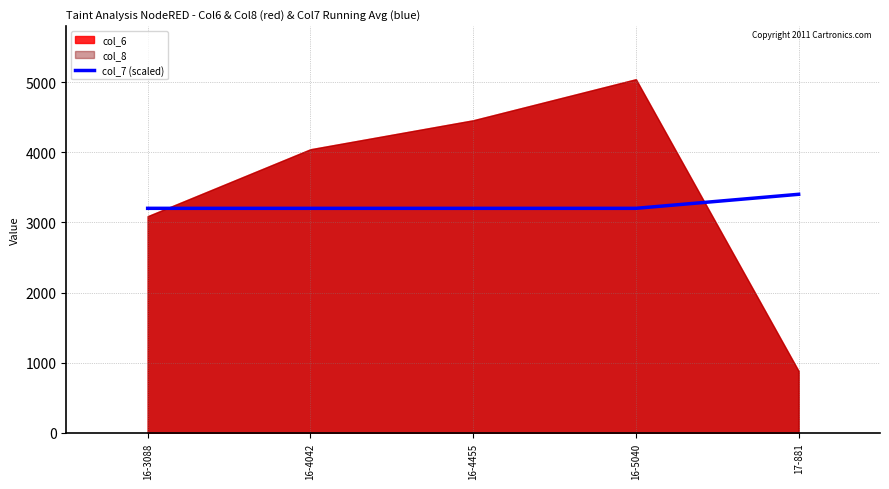

Does the chart have visible grid lines?

Yes